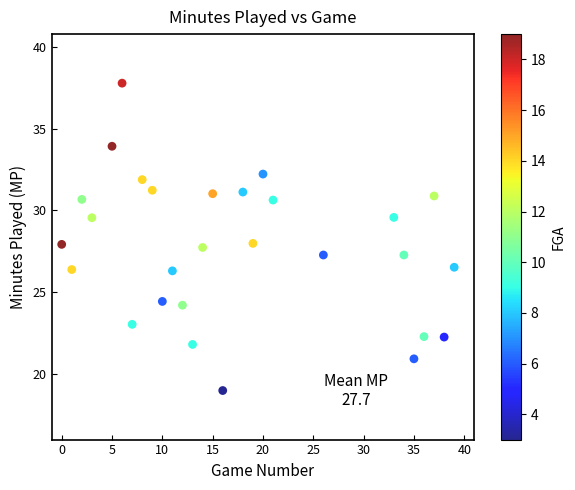

What is the range of Y values (max minus min)?

18.8